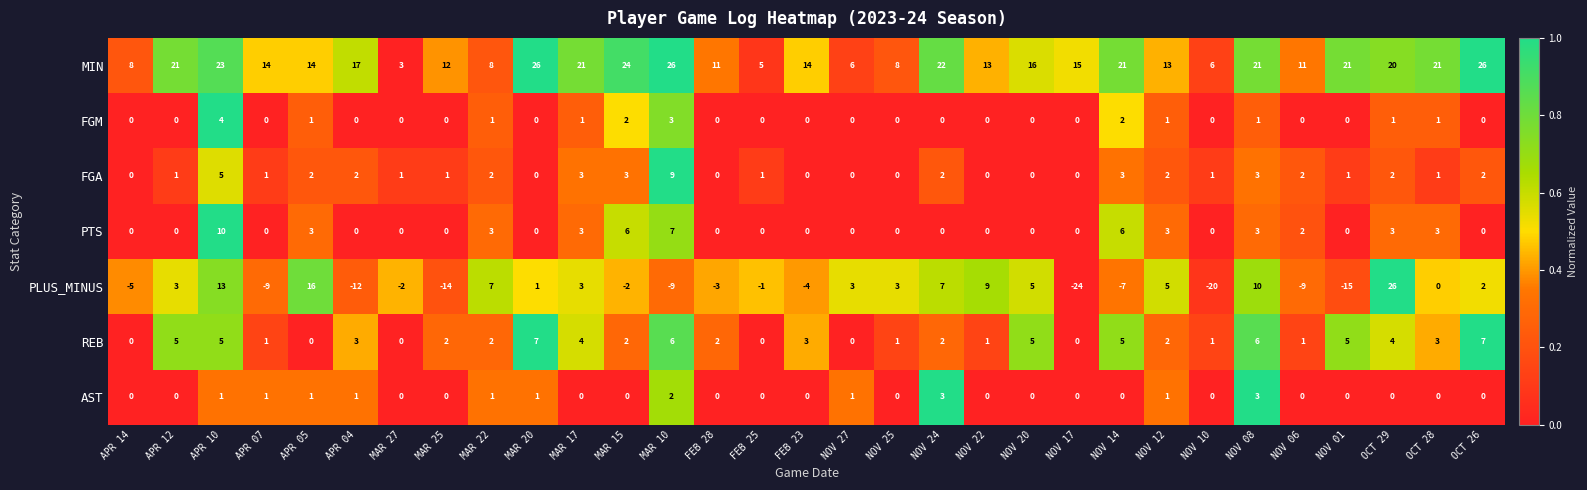

What is the highest value of the REB series?

7